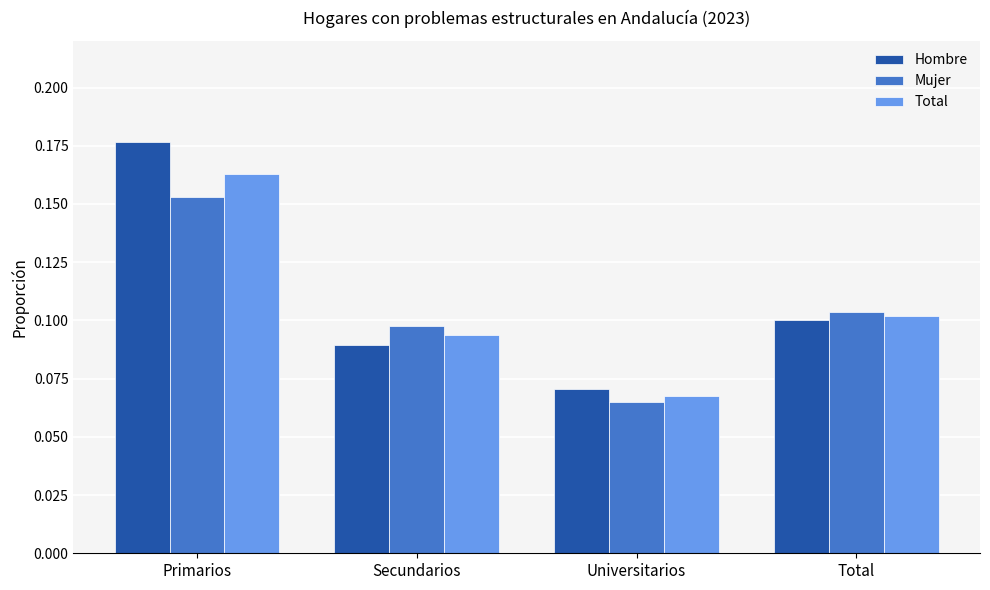

What is the sum of all Hombre values?

0.4